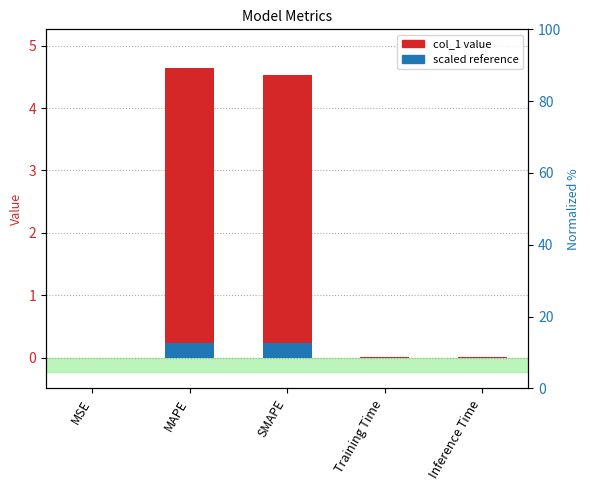

List the series in order of their peak value, highest first.

col_1 value, scaled reference